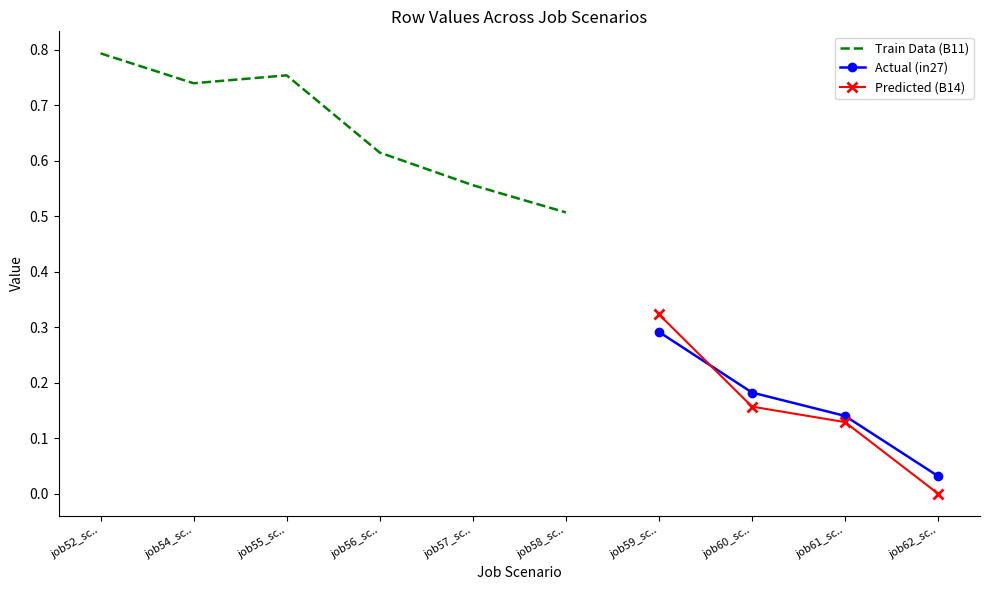

True or false: Predicted (B14) and Actual (in27) intersect in this chart.

True